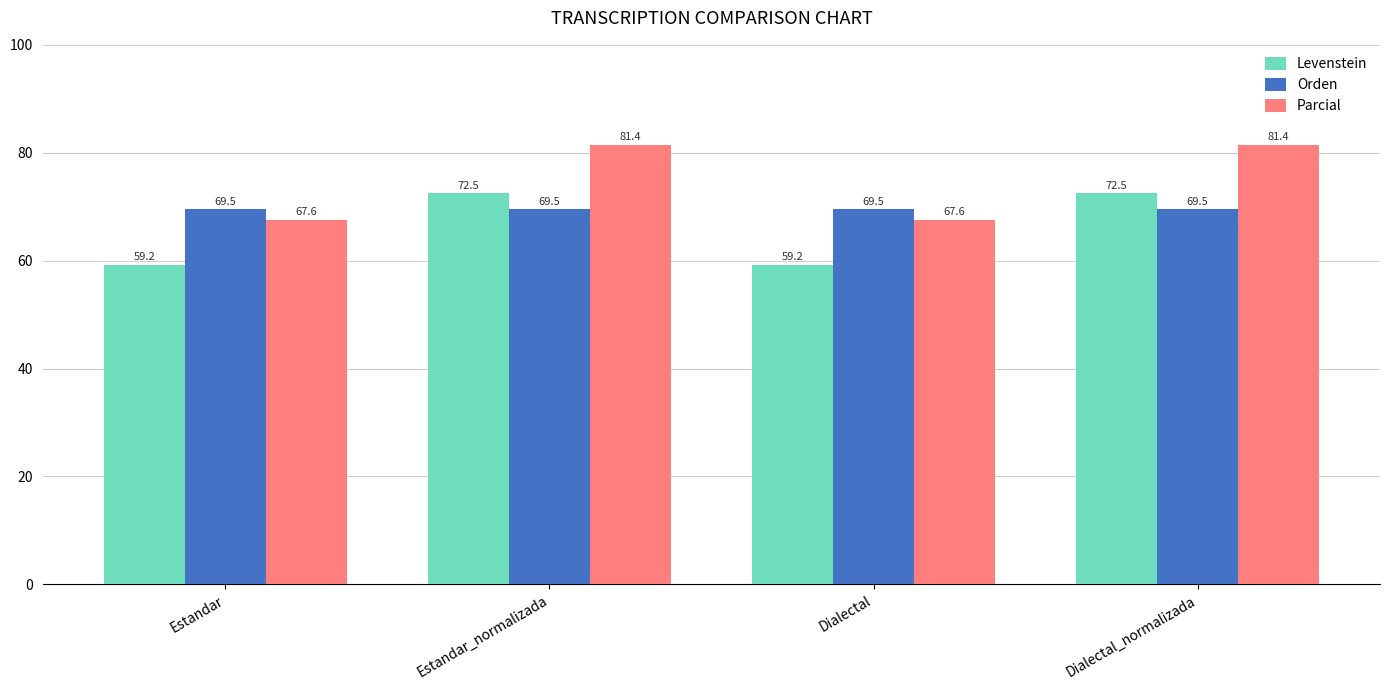

Which series has the largest total across all categories?

Parcial